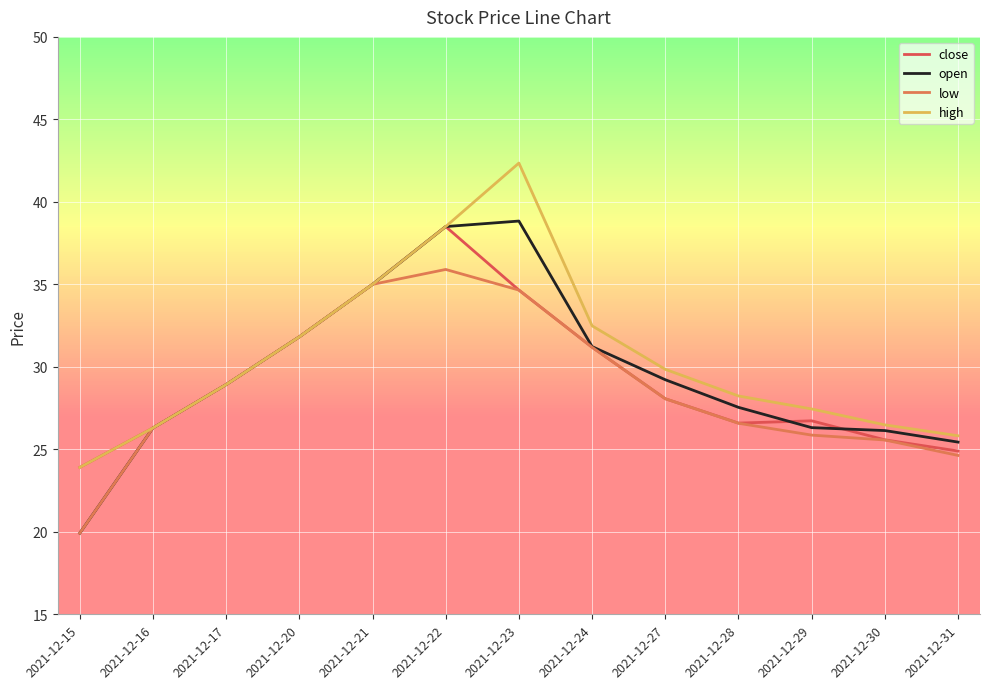

How many series are shown in this chart?

4